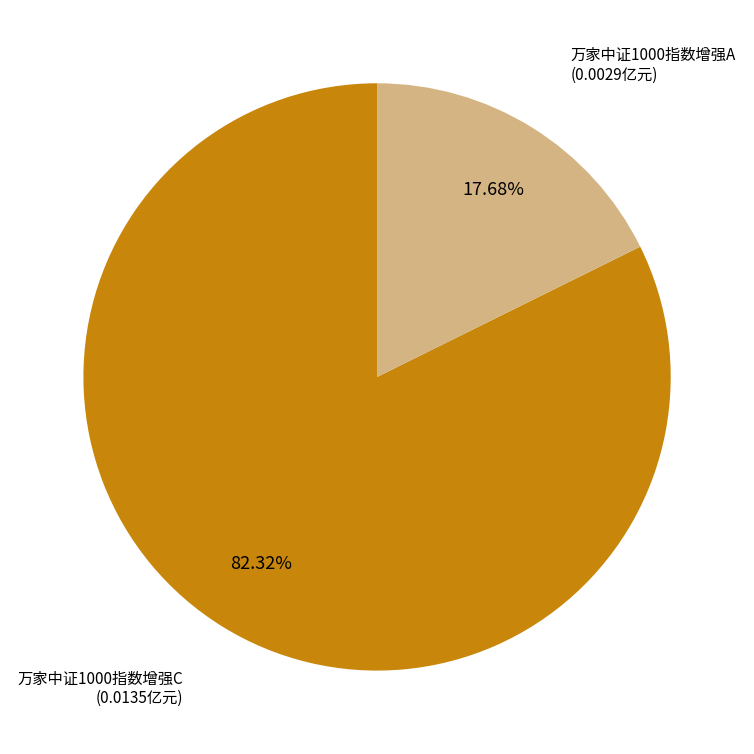

How much of the chart is everything except 万家中证1000指数增强C?

17.7%